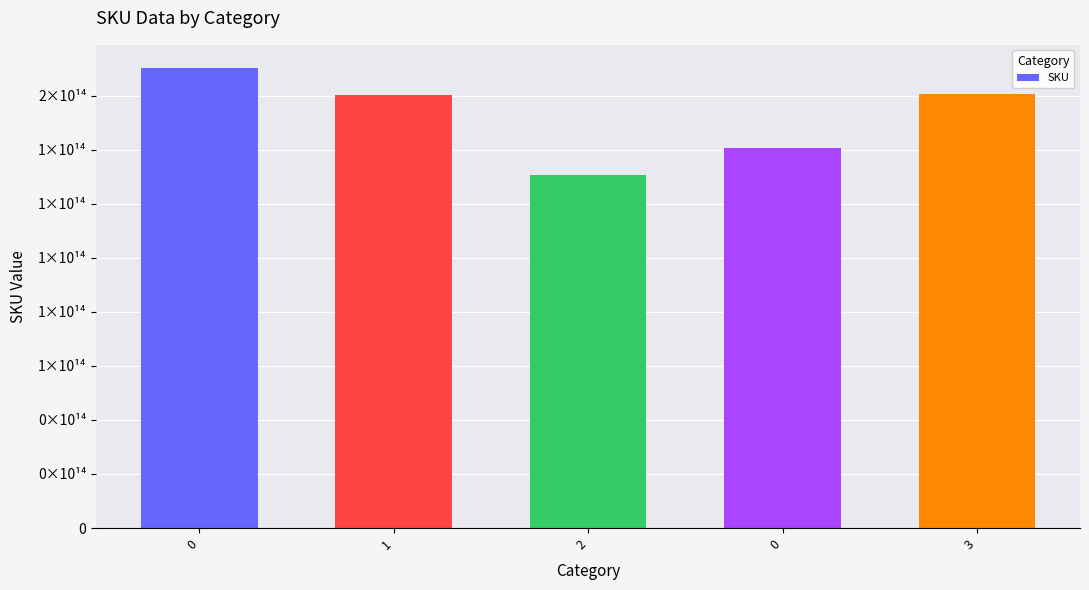

What is the value of the 5th bar from the left?

160520040355202